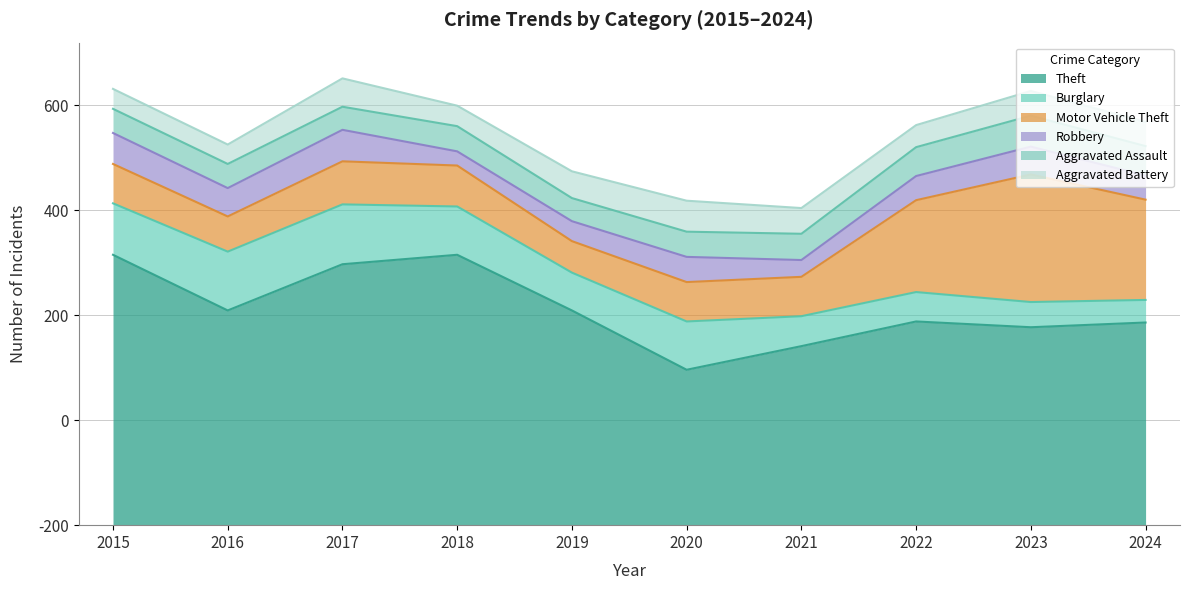

What is the value of the Aggravated Battery point at the 9th from the left?

47